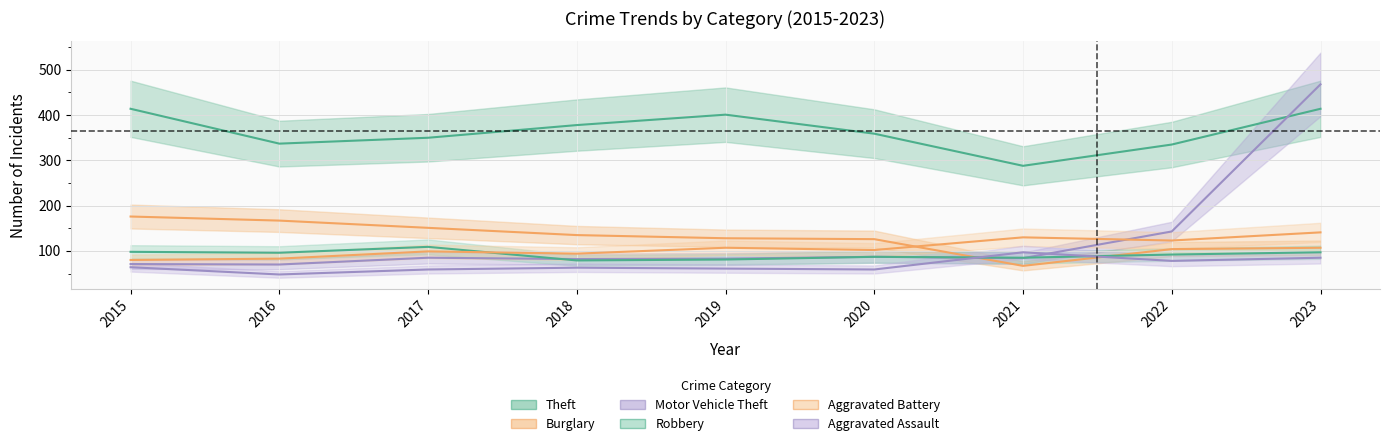

What is the value of the Motor Vehicle Theft point at the 8th from the left?

143